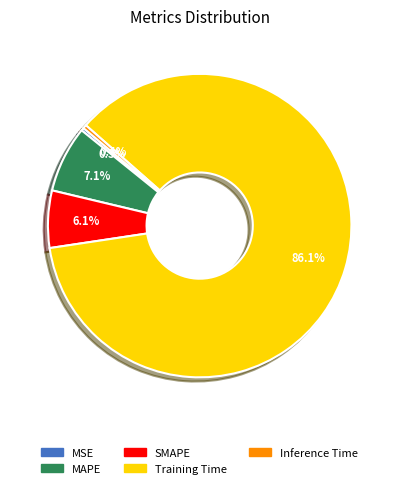

Is there a majority slice in this chart?

Yes